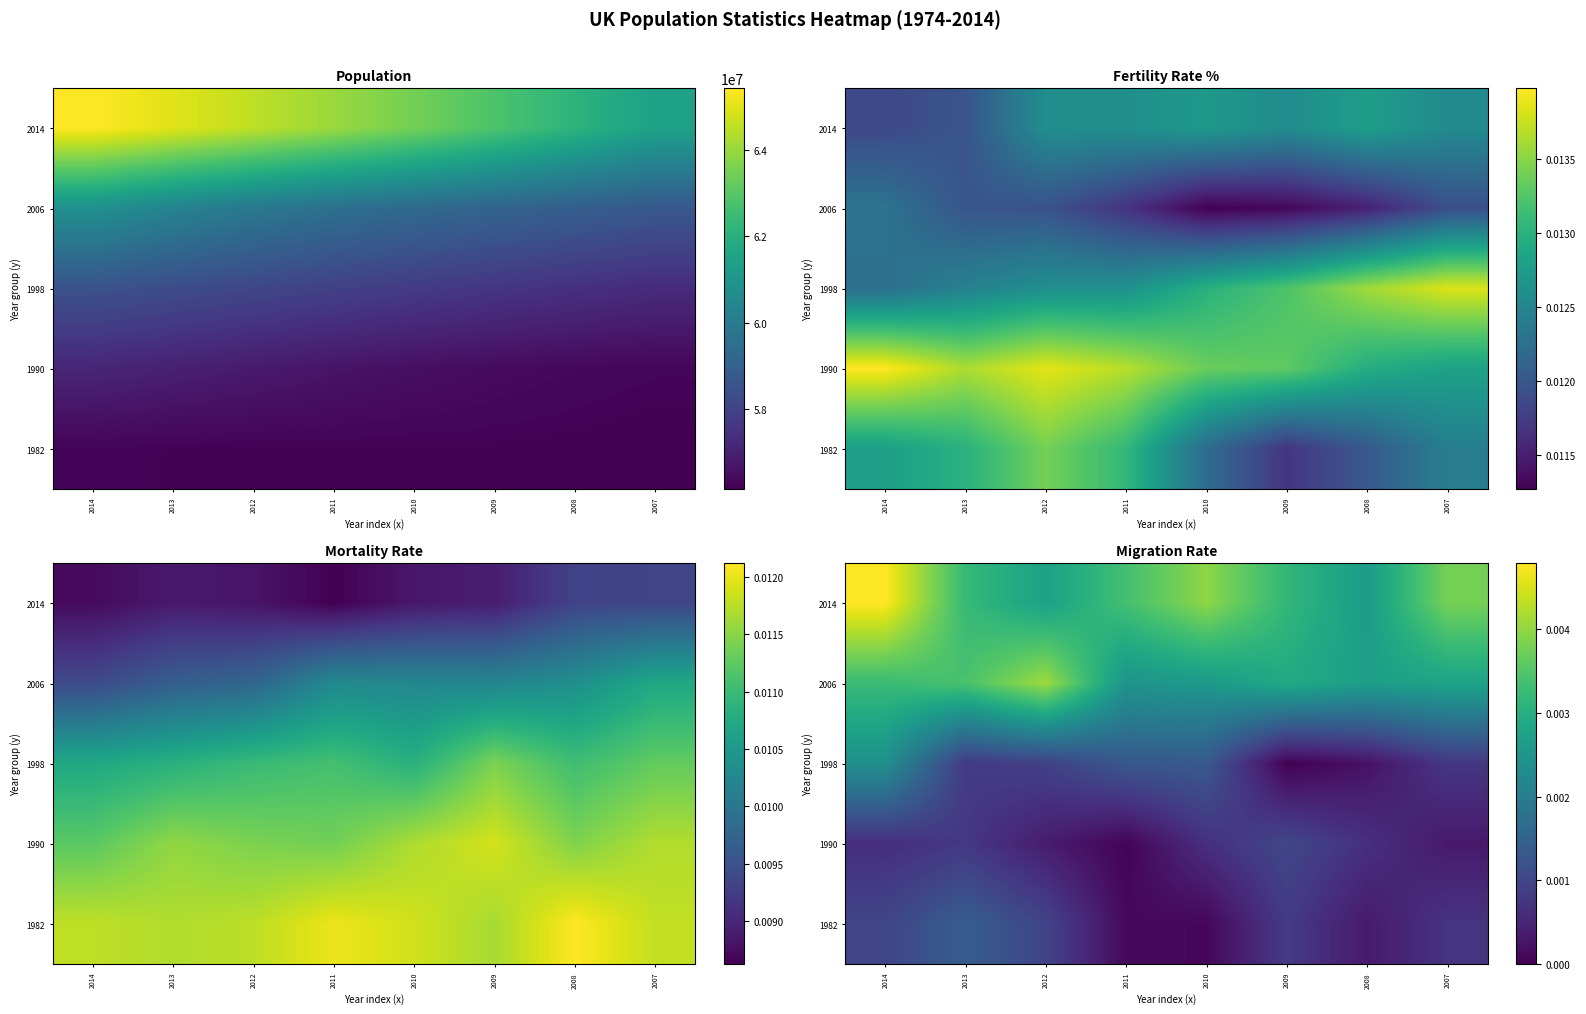

Between 2013 and 2010, which is larger?

2010